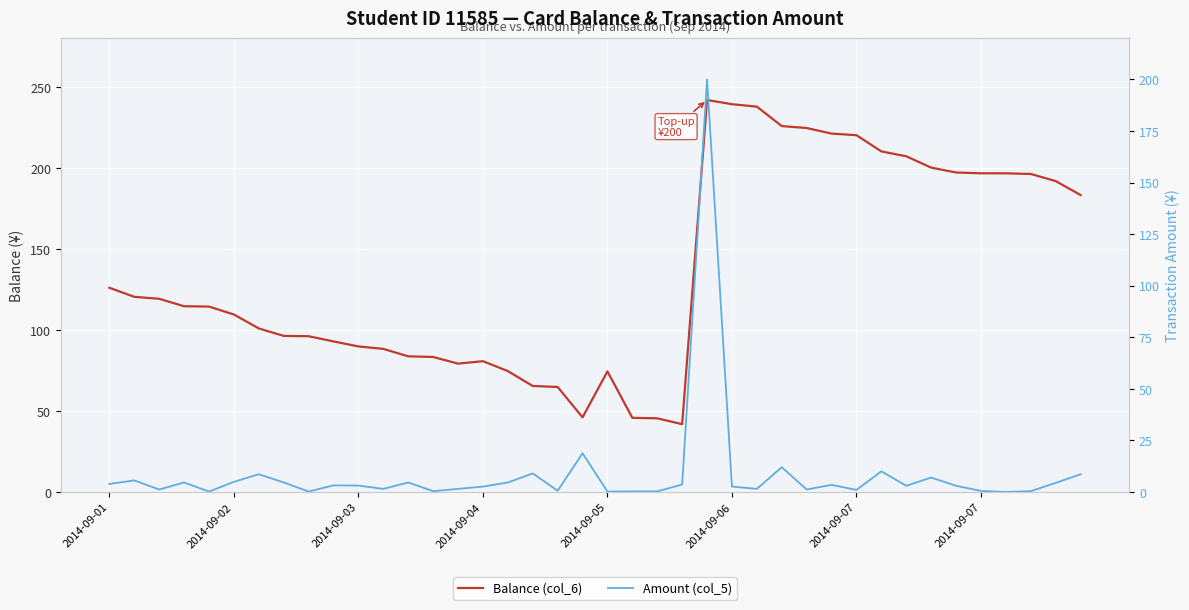

True or false: Amount (col_5) and Balance (col_6) cross at least once.

False